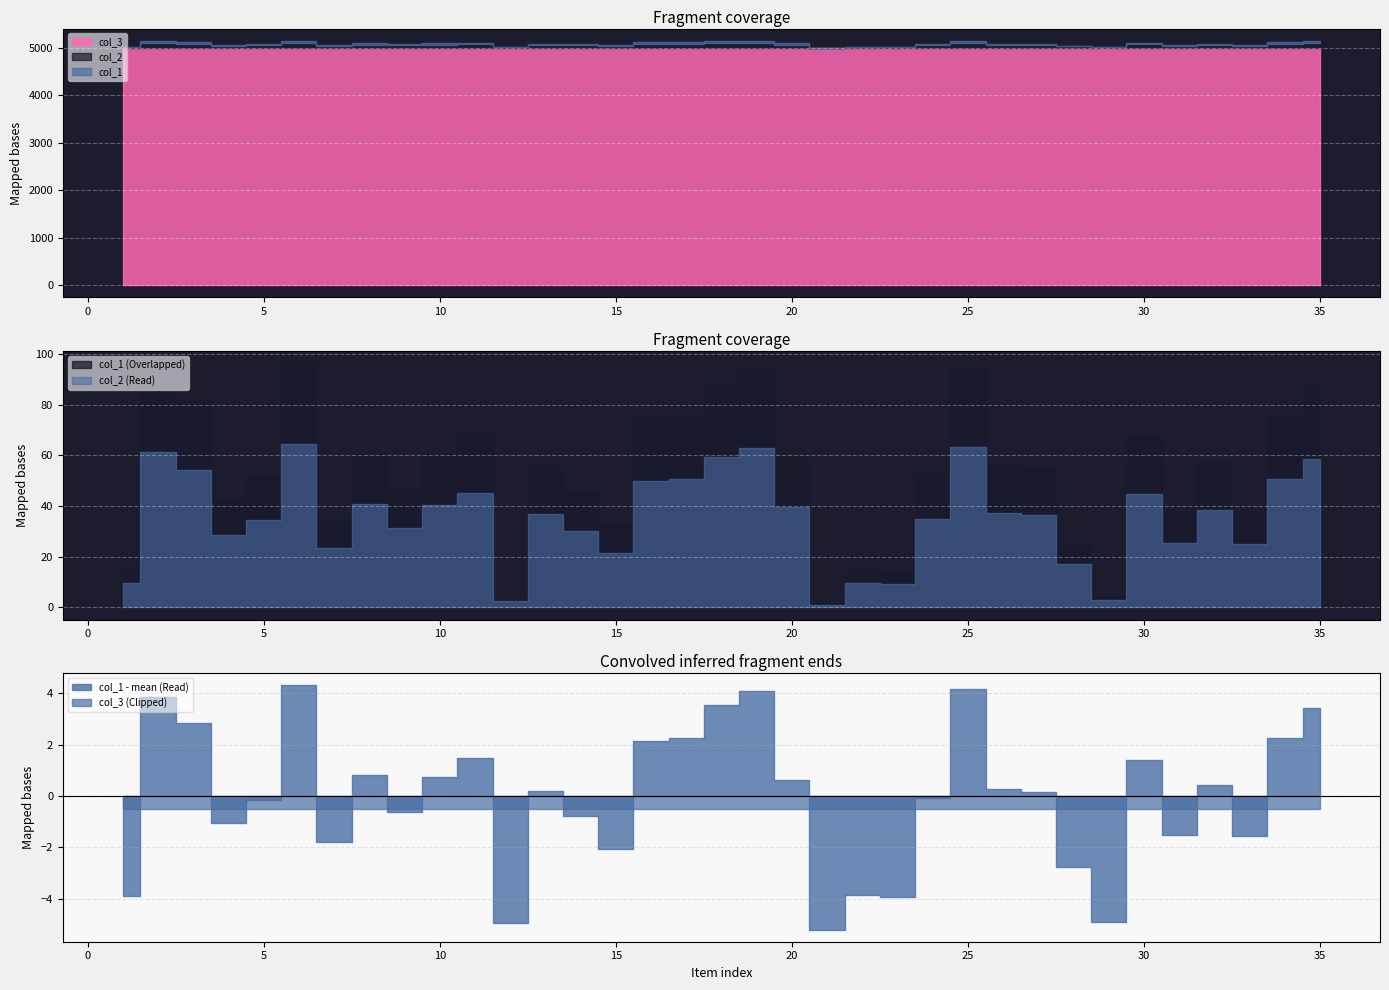

What are all the series names shown in the legend?

col_1, col_2, col_3